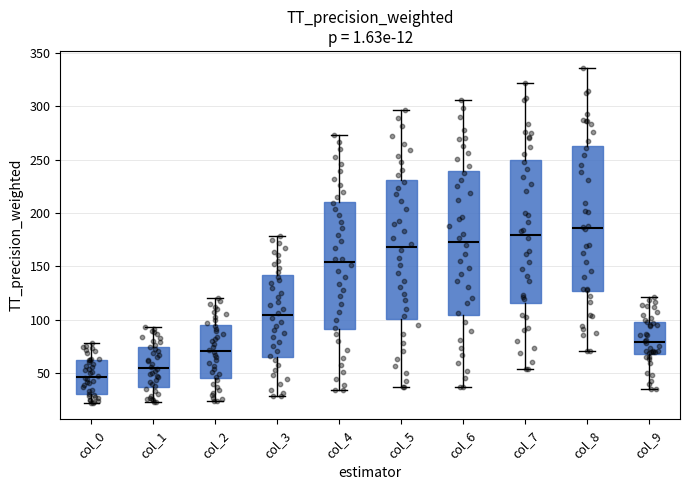

Which box's median line is the highest?

col_8